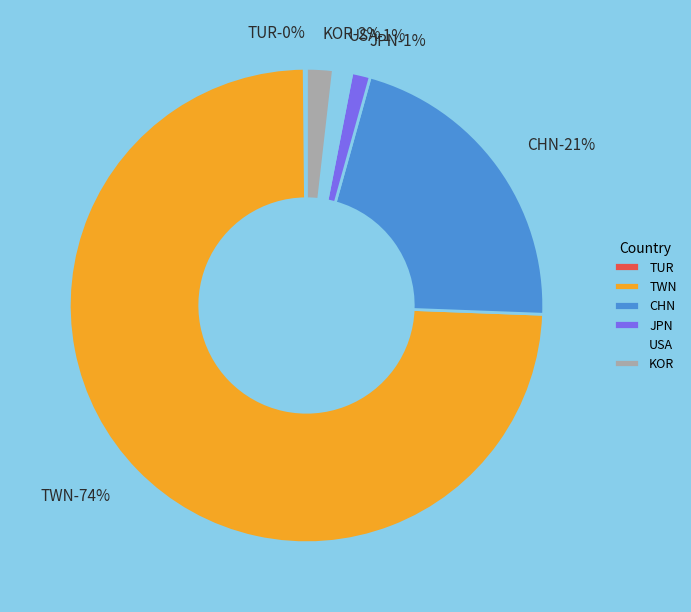

To the nearest percent, what is the average slice percentage?

17%